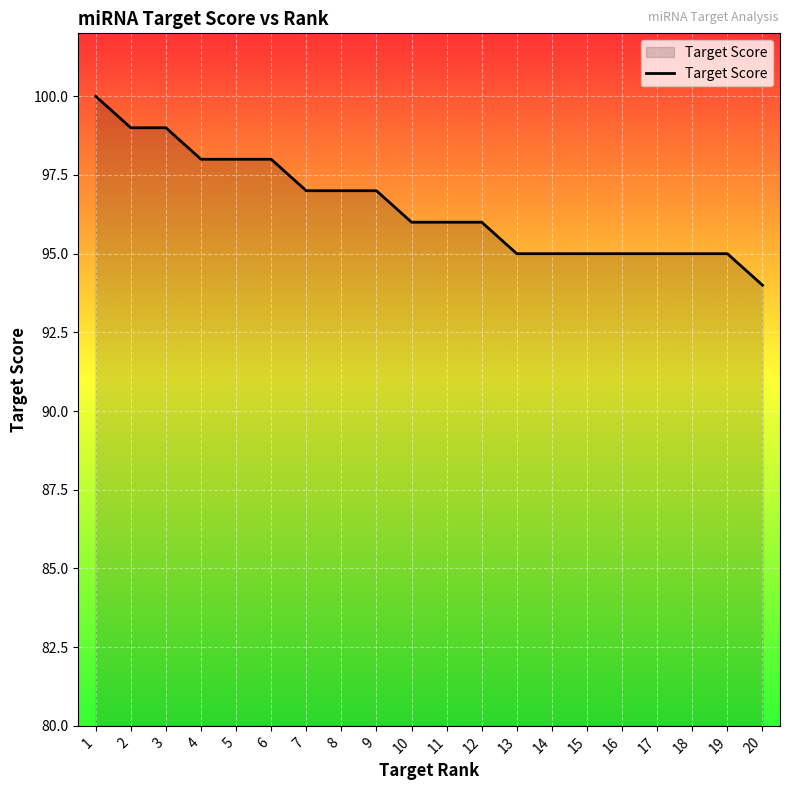

What is the sum of all values?

1930